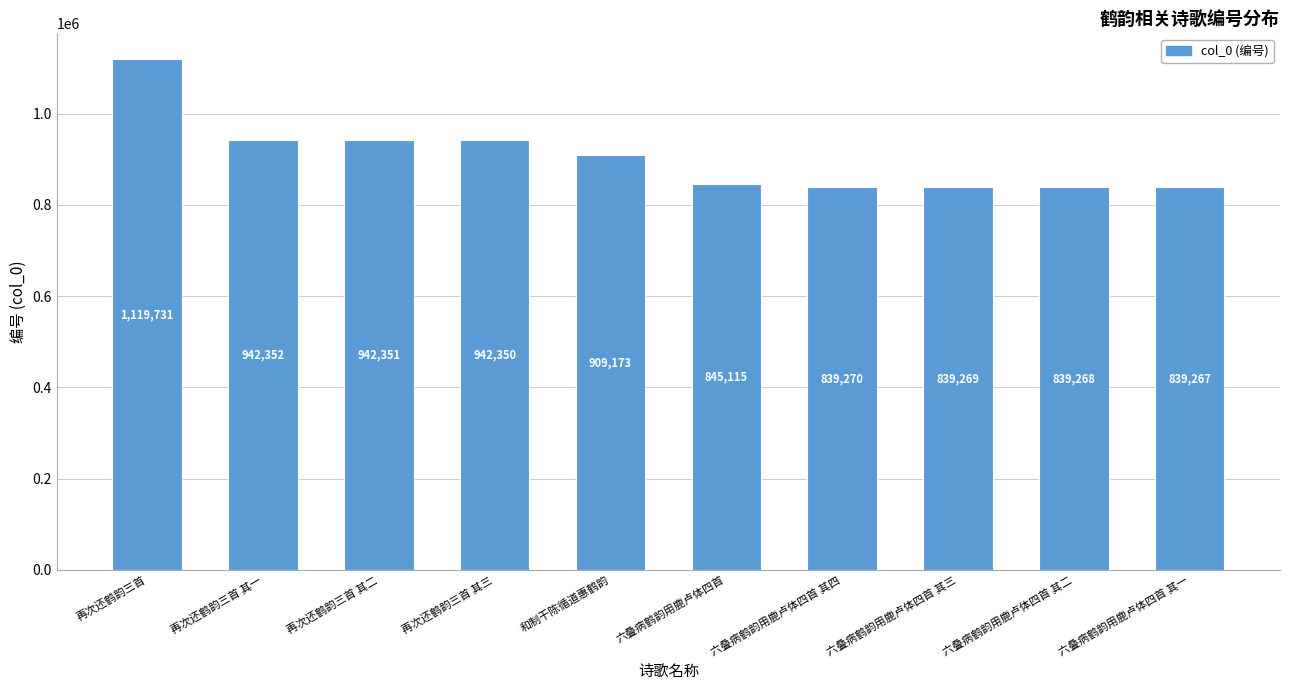

What is the change in value from 和制干陈循道惠鹤韵 to 六叠病鹤韵用鹿卢体四首 其三?

-69904